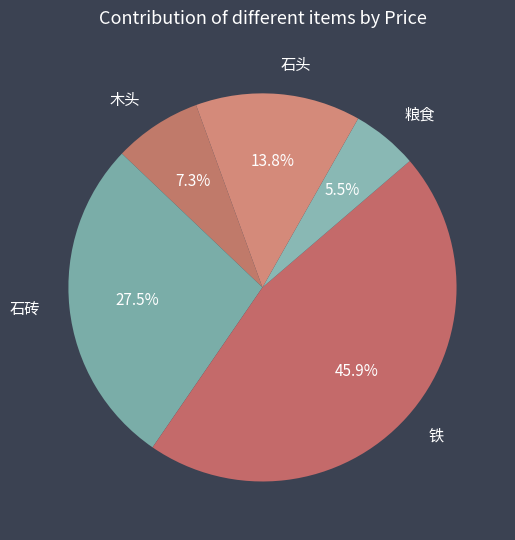

Approximately how many times larger is the value at 铁 compared to 石头?

3.3